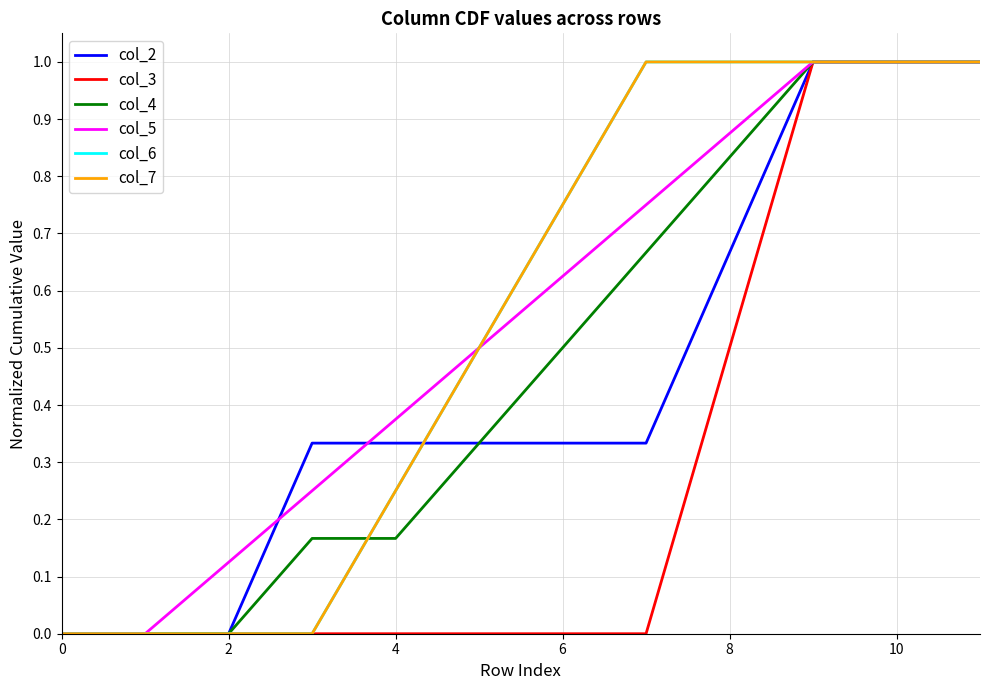

Does the chart have visible grid lines?

Yes